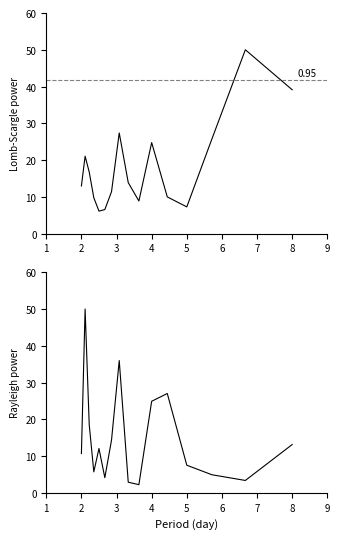

What is the maximum value shown in the chart?

50.0